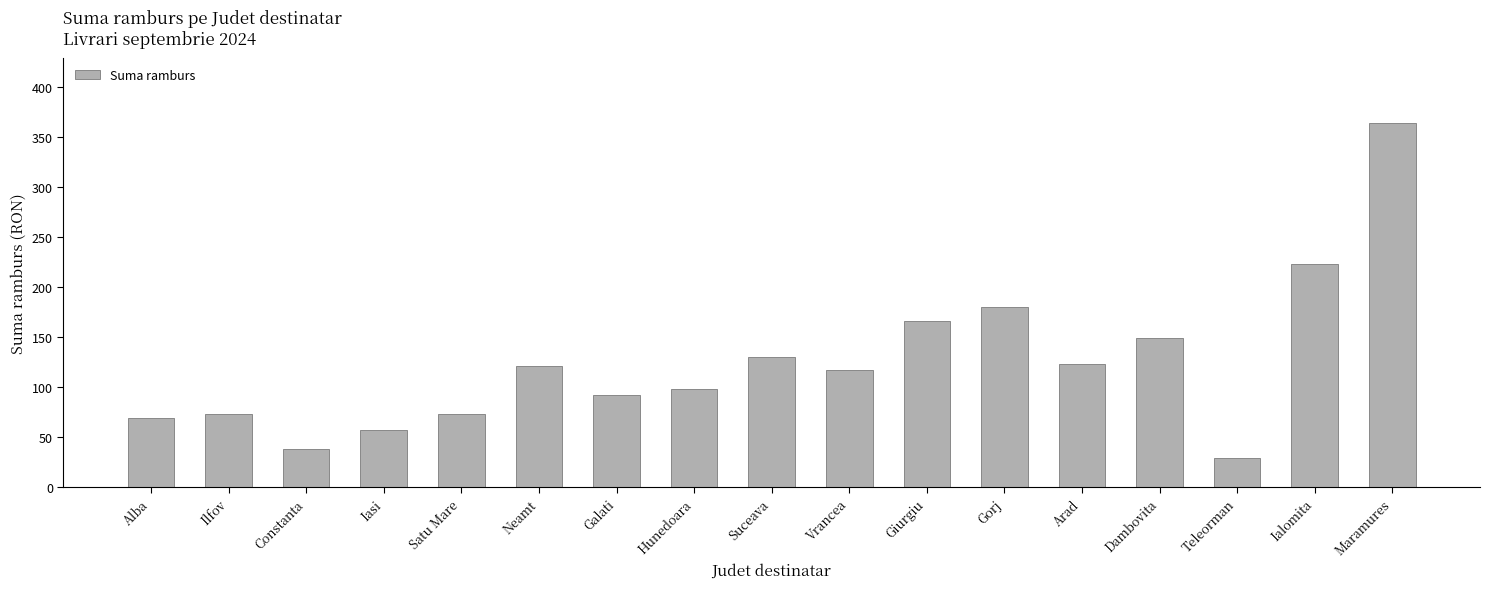

How many bars are there in total?

17